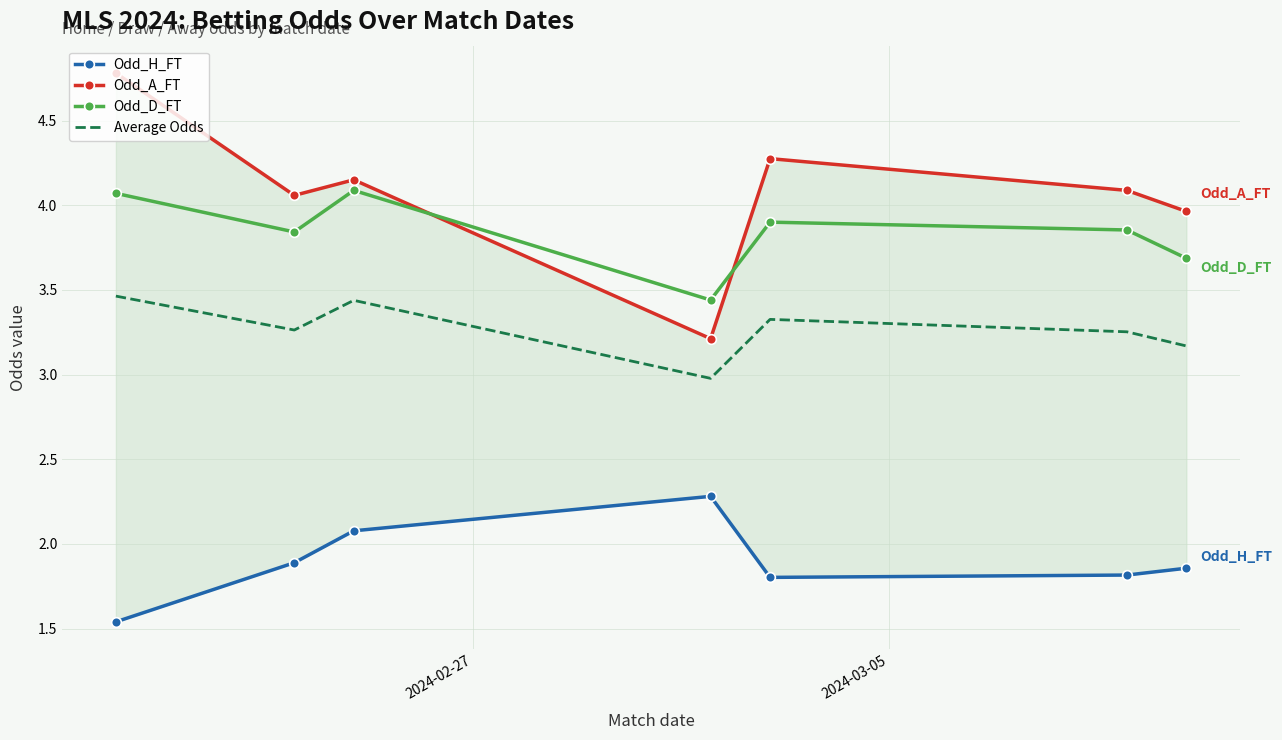

How many Odd_H_FT values are between 1 and 2?

5